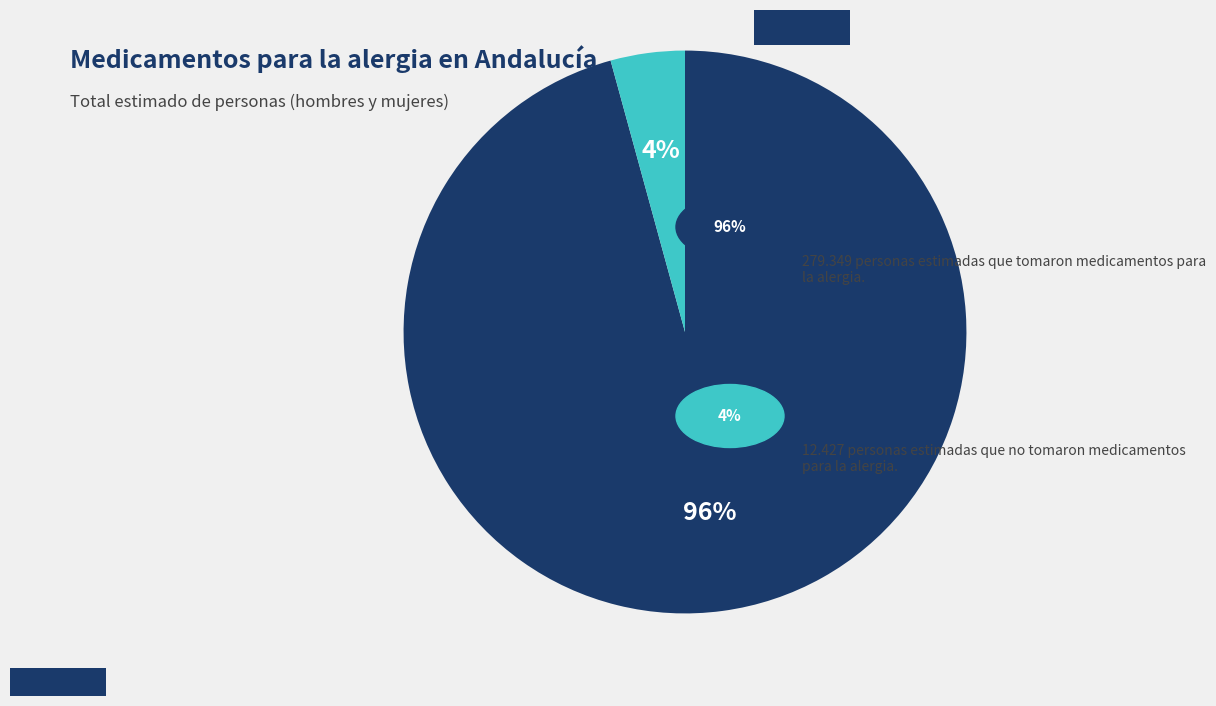

Is there any slice that represents more than half of the pie?

Yes